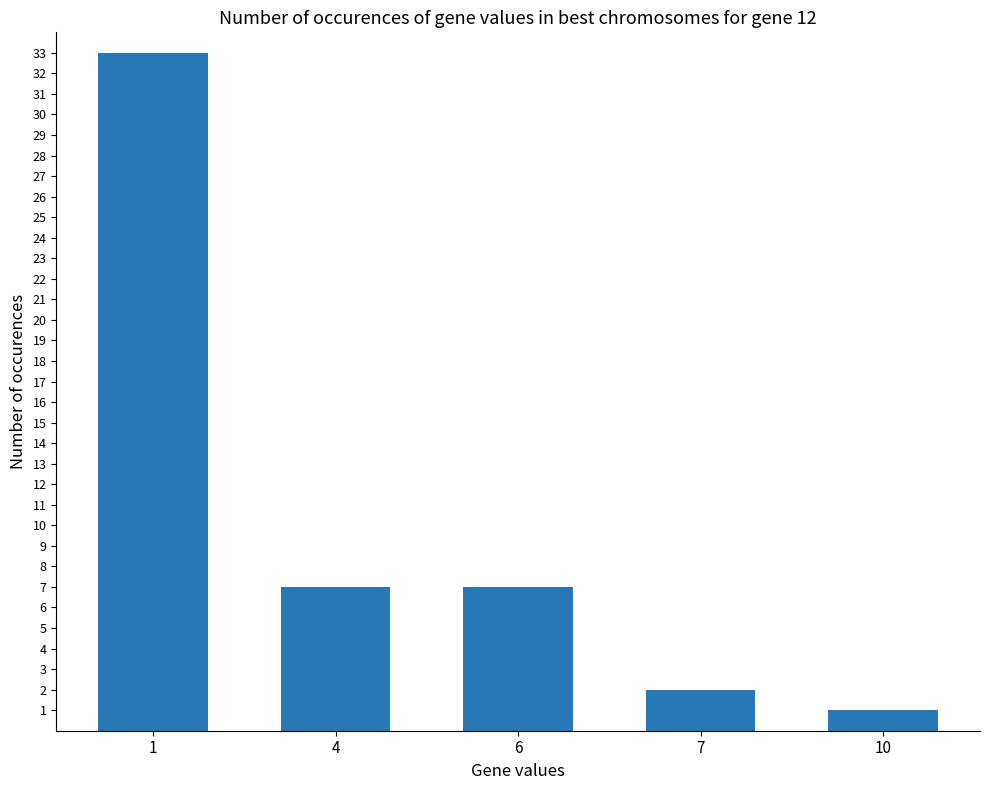

What is the greatest value displayed?

33